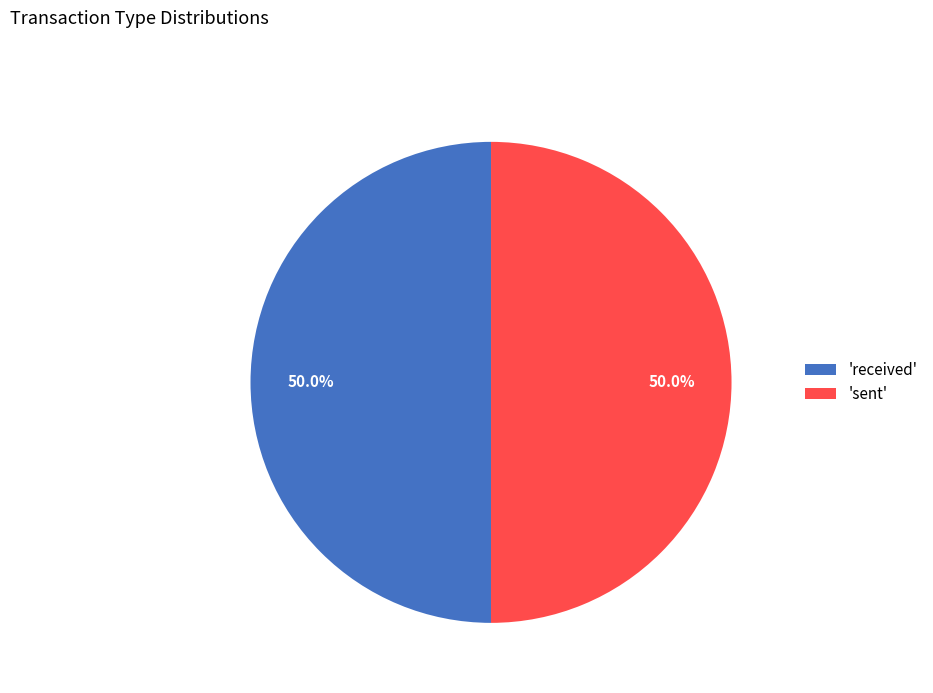

What portion of the pie excludes 'sent'?

50.0%